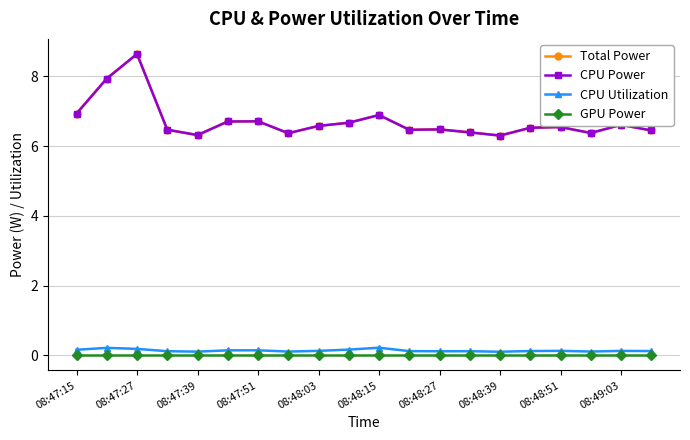

List the series in order of their peak value, highest first.

Total Power, CPU Power, CPU Utilization, GPU Power